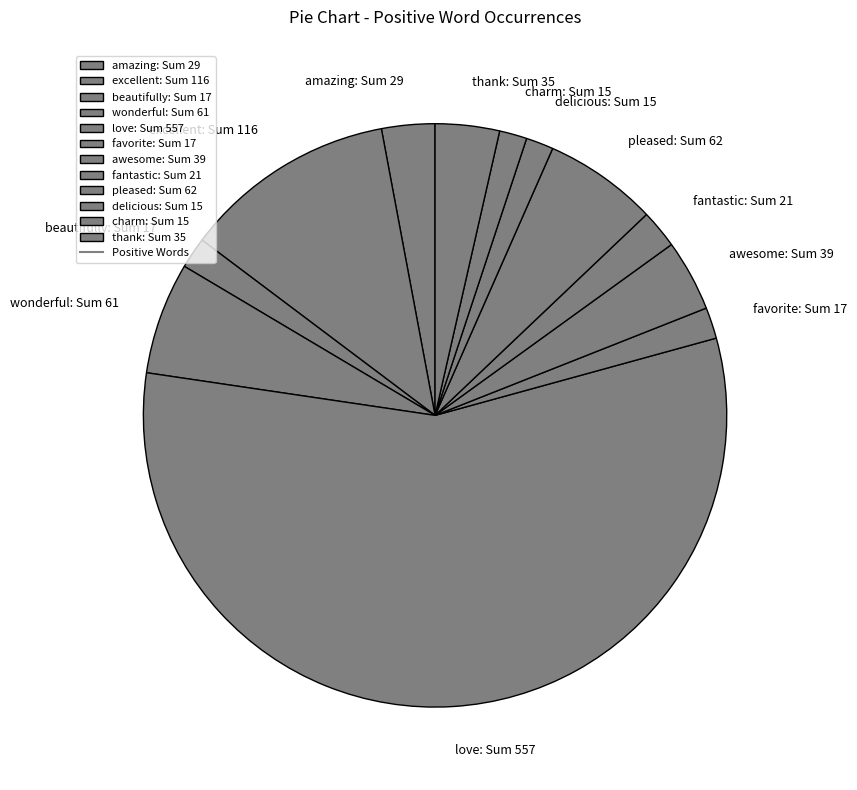

Is it true that charm: Sum 15 is 2% of the pie?

True